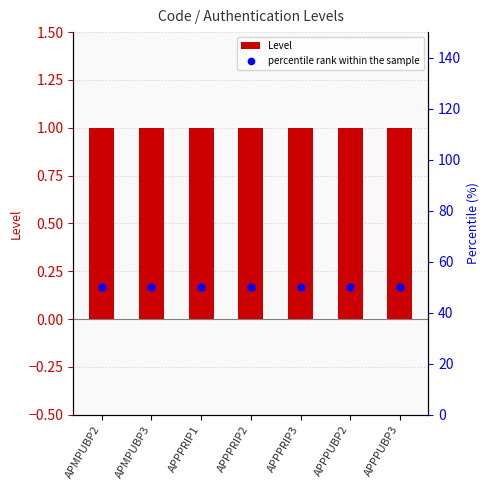

At which category is the sum across all series the highest?

APMPUBP2